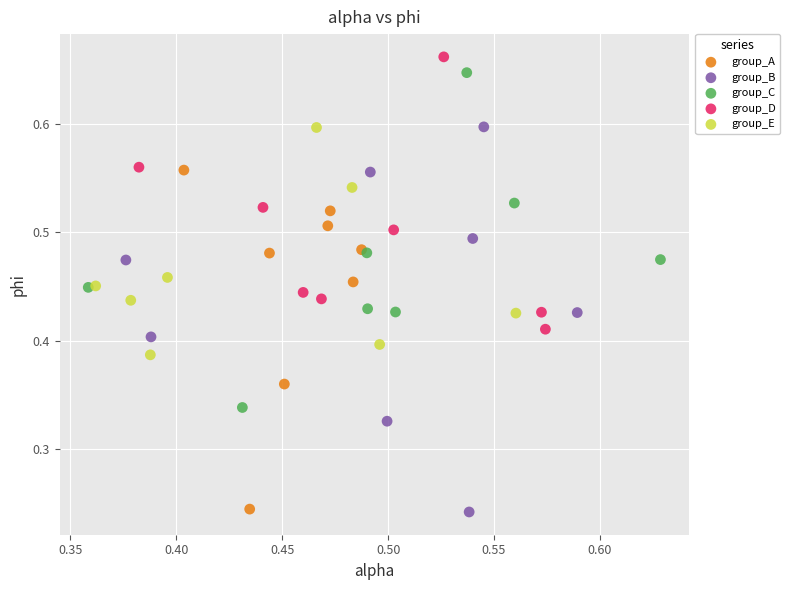

What are all the series names shown in the legend?

group_A, group_B, group_C, group_D, group_E